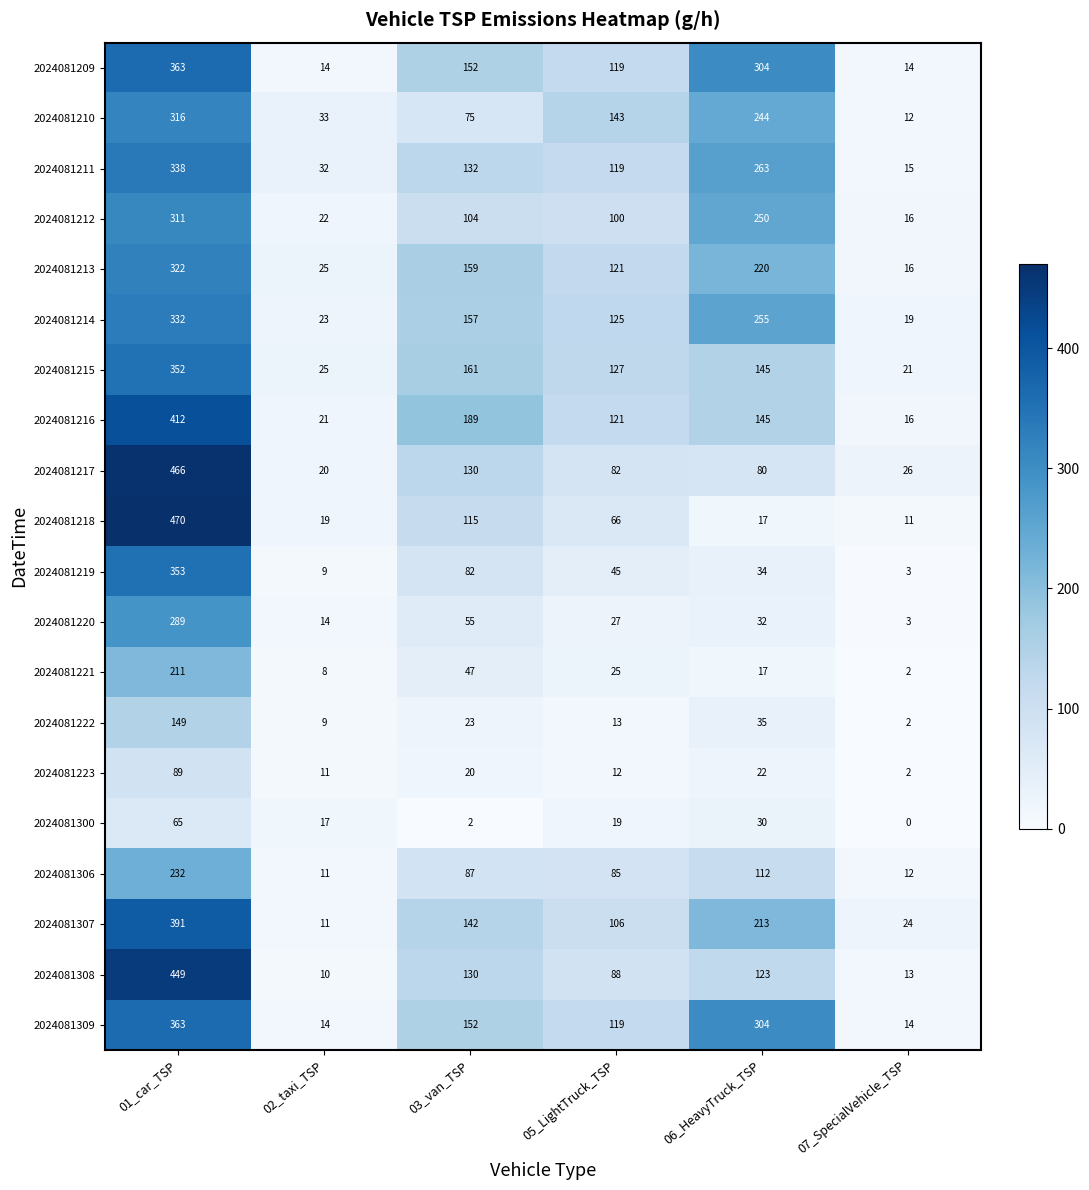

What is the maximum value shown in the chart?

470